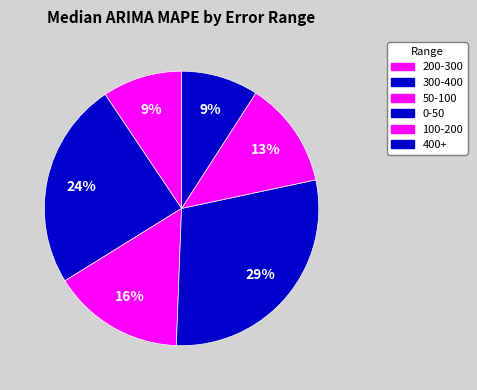

How many segments does this pie chart have?

6